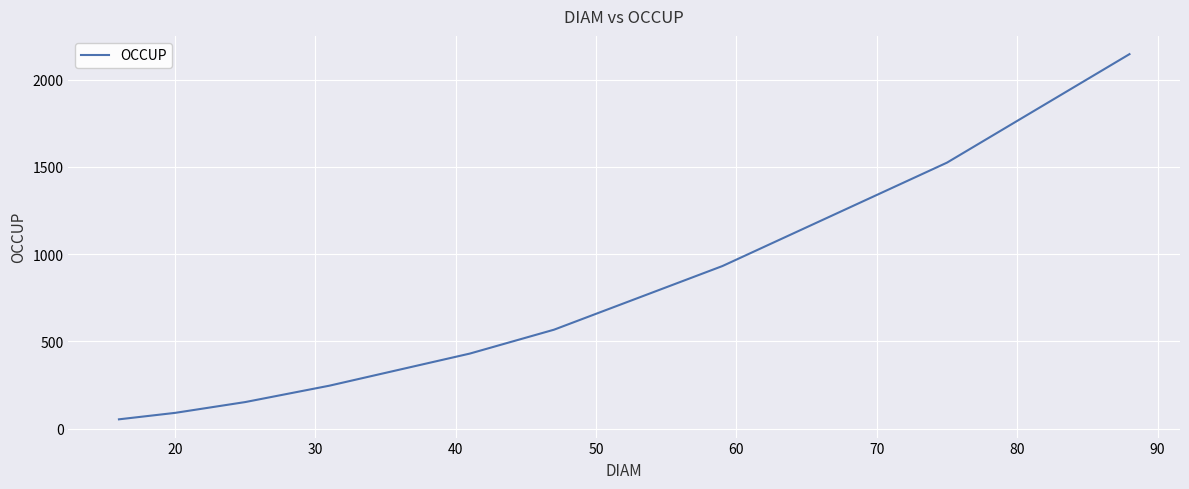

What is the minimum value shown in the chart?

53